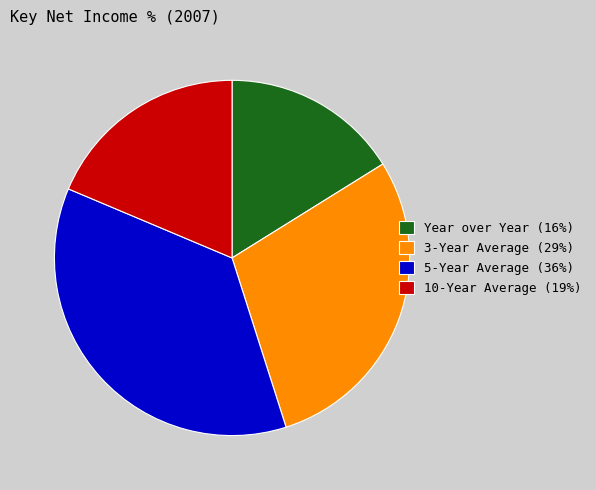

Which has a higher value, 10-Year Average or 3-Year Average?

3-Year Average